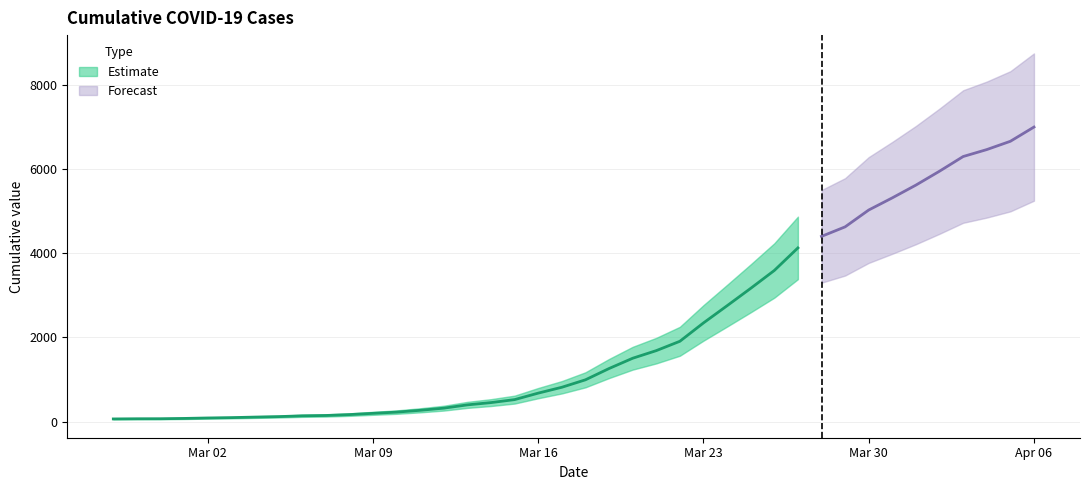

List the labels in order of value, largest first.

2020-04-06, 2020-04-05, 2020-04-04, 2020-04-03, 2020-04-02, 2020-04-01, 2020-03-31, 2020-03-30, 2020-03-29, 2020-03-28, 2020-03-27, 2020-03-26, 2020-03-25, 2020-03-24, 2020-03-23, 2020-03-22, 2020-03-21, 2020-03-20, 2020-03-19, 2020-03-18, 2020-03-17, 2020-03-16, 2020-03-15, 2020-03-14, 2020-03-13, 2020-03-12, 2020-03-11, 2020-03-10, 2020-03-09, 2020-03-08, 2020-03-07, 2020-03-06, 2020-03-05, 2020-03-04, 2020-03-03, 2020-03-02, 2020-03-01, 2020-02-29, 2020-02-28, 2020-02-27